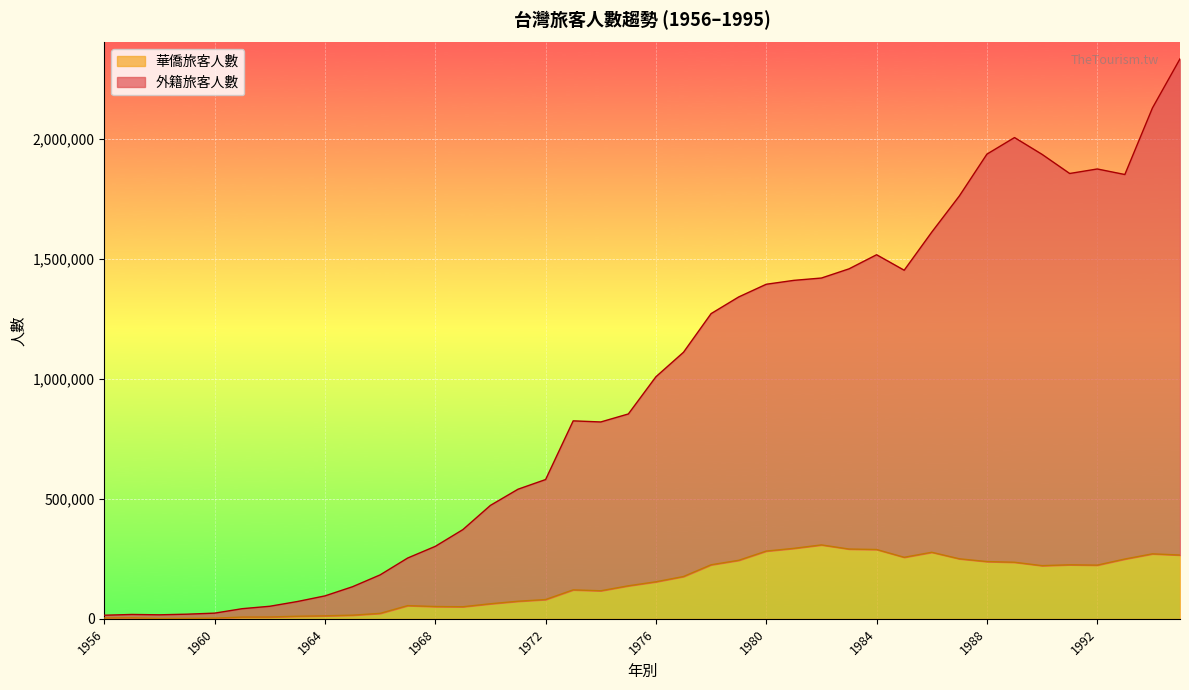

At how many categories does at least one series exceed 998689?

20